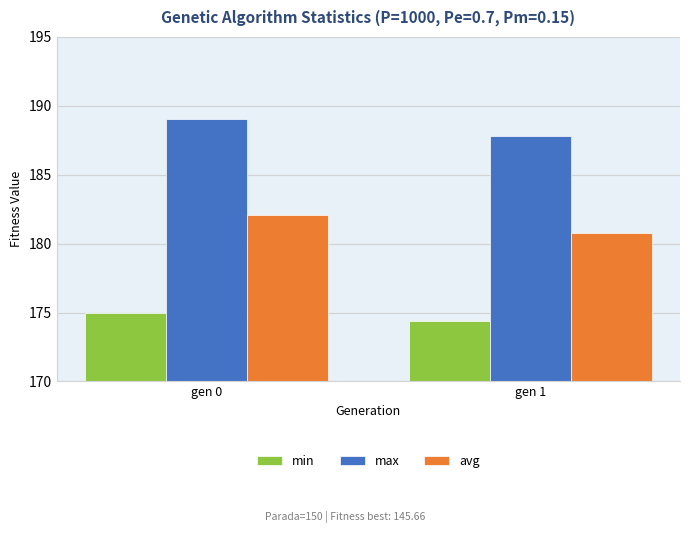

What is the value of the min bar at the 2nd from the left?

174.4